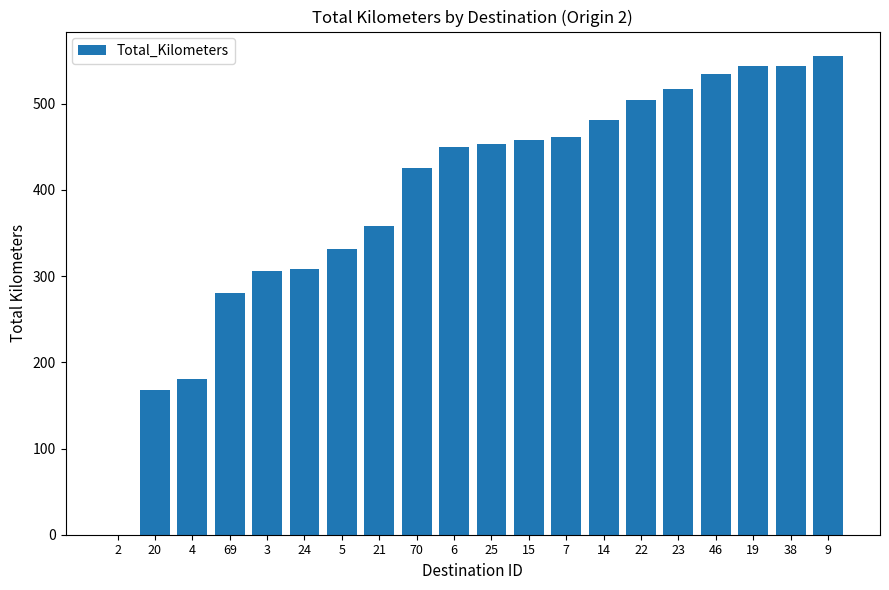

How many data points are above 453?

10